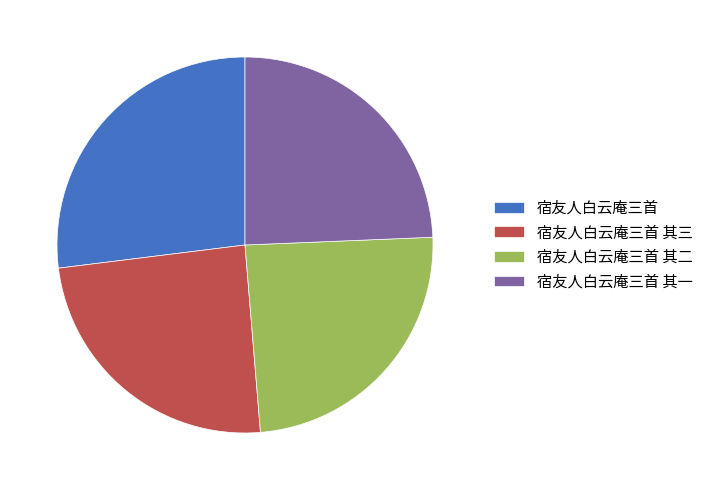

Do 宿友人白云庵三首 and 宿友人白云庵三首 其一 together represent more than half of the pie?

Yes